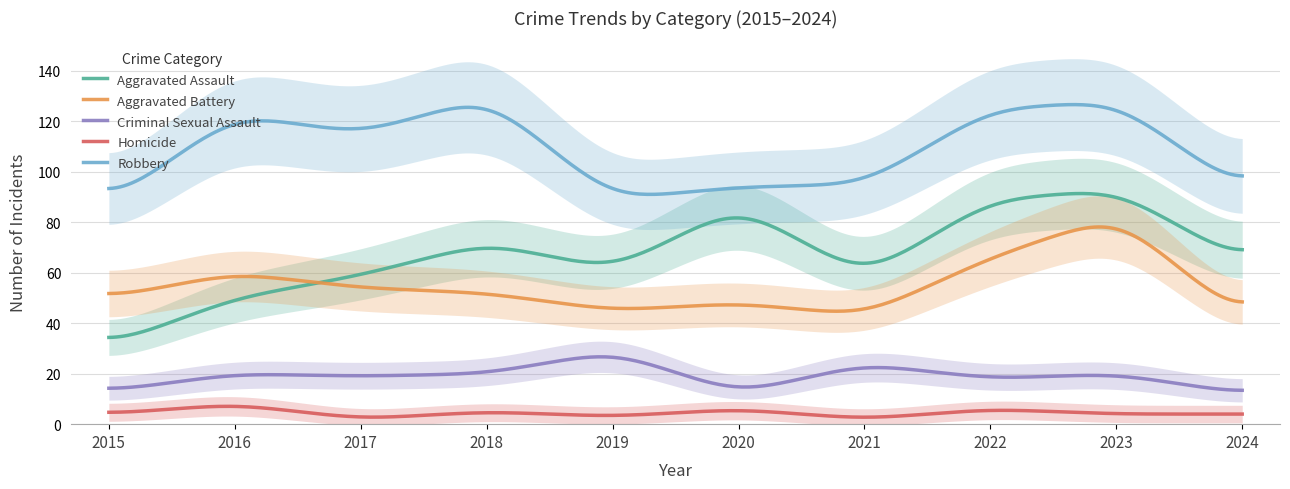

List the labels in order of Homicide value, smallest first.

2017, 2021, 2019, 2015, 2023, 2024, 2018, 2020, 2022, 2016